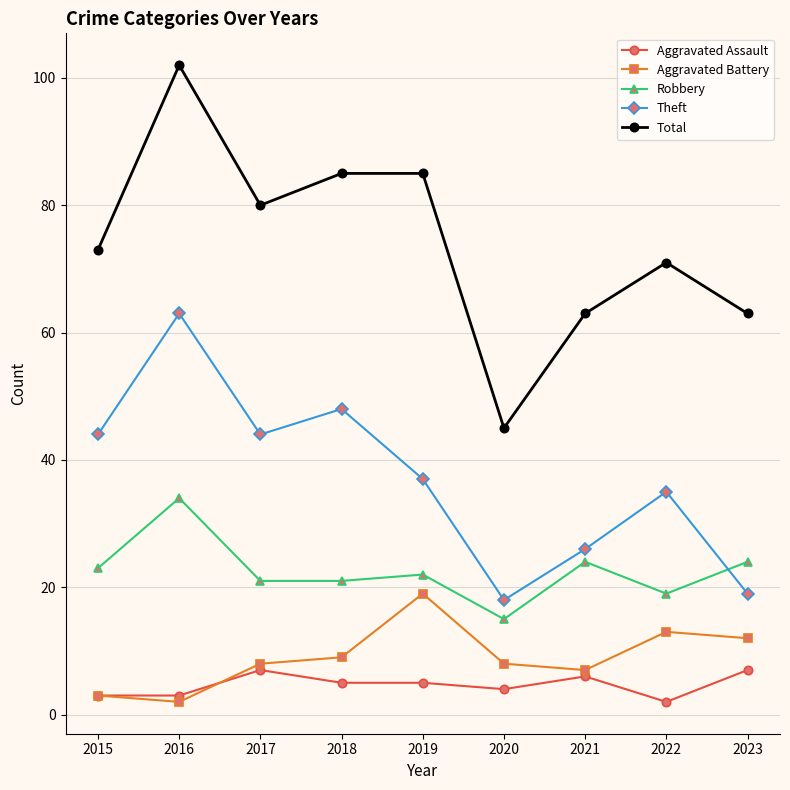

At which category does Aggravated Battery reach its first local peak?

2019